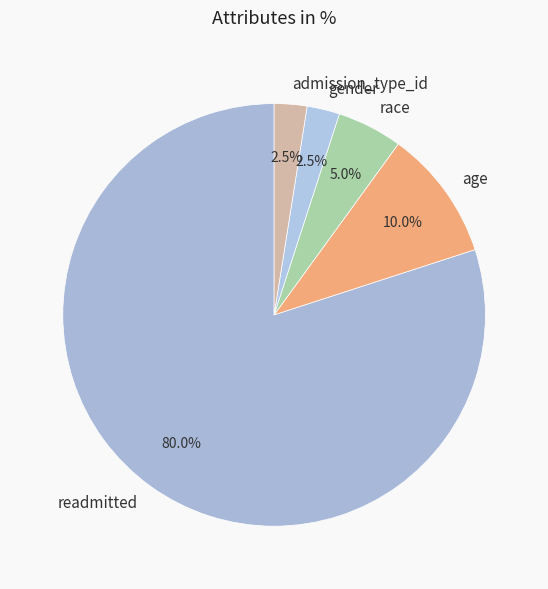

What percentage is the race slice, to the nearest percent?

5%